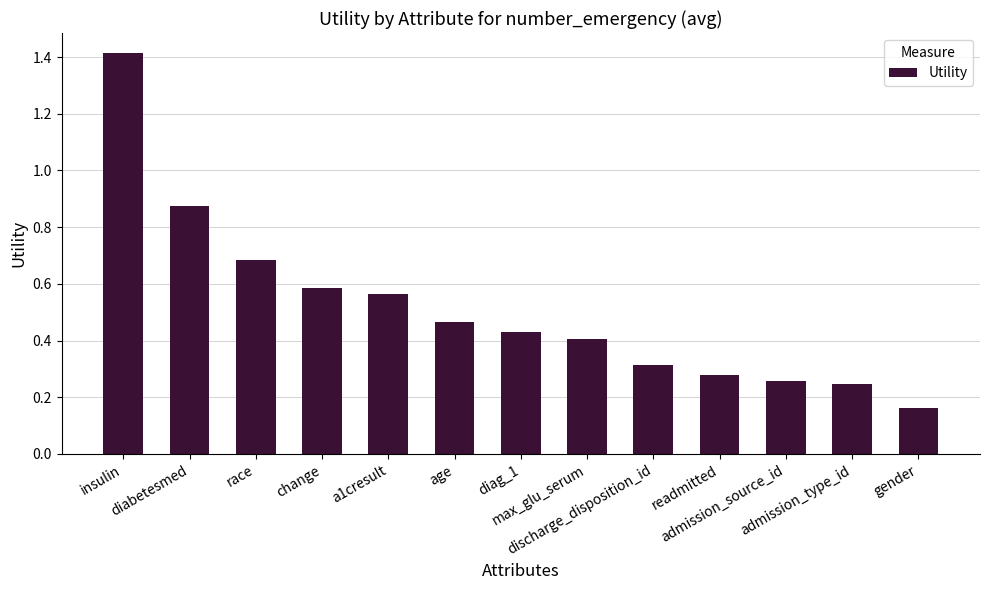

Is it true that the value at gender is 0.3?

False